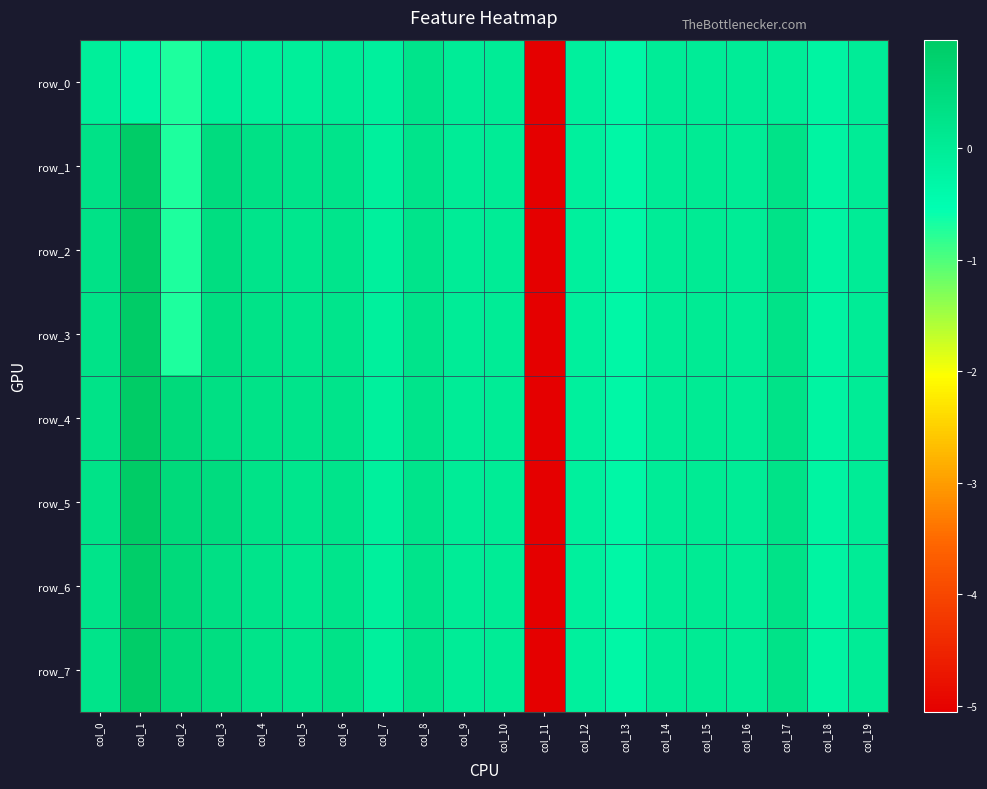

How many series are shown in this chart?

8